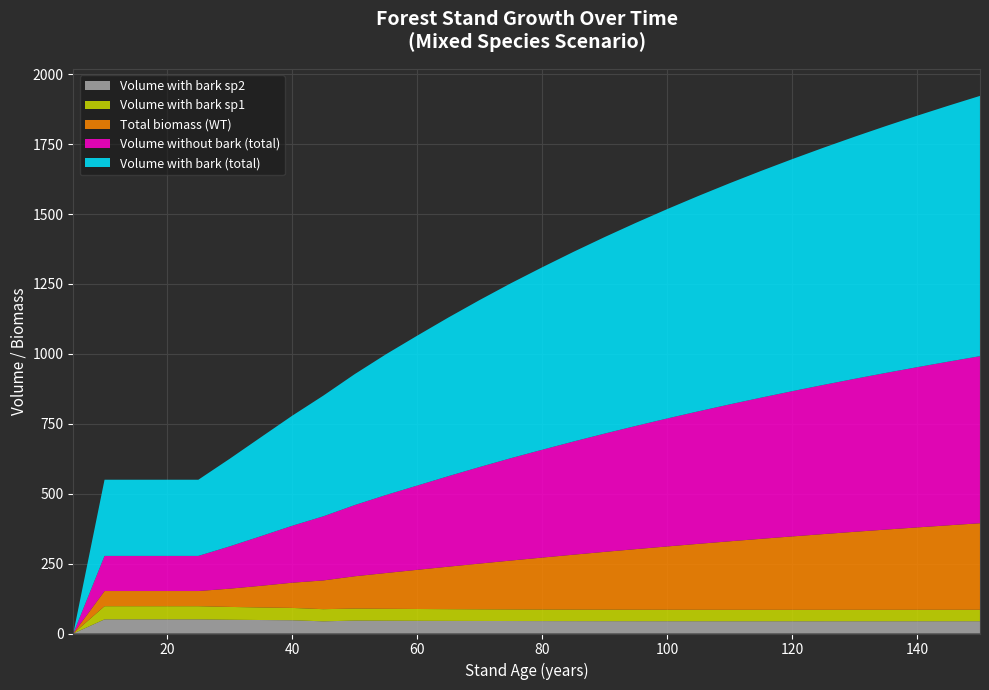

Reading left to right, what are all the values shown in this chart?

V_con_corteza: 0.0	272.5	272.5	272.5	272.5	313.1	353.9	393.5	431.7	468.3	503.2	536.1	567.5	597.3	625.7	652.7	678.4	703.0	726.4	748.9	770.4	791.1	810.9	830.0	848.4	866.0	883.1	899.6	915.5	930.9
V_sin_corteza: 0.0	125.6	125.6	125.6	125.6	151.2	177.4	203.6	229.4	254.6	279.0	301.3	323.8	345.4	366.2	385.6	404.8	423.1	440.8	457.7	474.1	489.8	504.9	519.5	533.6	547.3	560.4	573.2	585.6	597.5
V_con_corteza_sp1: 0.0	47.0	47.0	47.0	47.0	45.8	44.9	44.1	43.5	43.0	42.6	42.3	42.0	41.7	41.5	41.4	41.2	41.1	41.0	41.0	40.9	40.9	40.9	40.8	40.8	40.9	40.9	40.9	40.9	40.9
V_con_corteza_sp2: 0.0	50.6	50.6	50.6	50.6	49.2	48.2	47.4	43.5	46.2	45.8	45.4	45.1	44.8	44.6	44.5	44.3	44.2	44.1	44.0	44.0	43.9	43.9	43.9	43.9	43.9	43.9	43.9	44.0	44.0
WT: 0.0	54.3	54.3	54.3	54.3	65.2	77.5	90.1	102.8	115.5	128.0	140.1	152.0	163.6	174.8	185.8	196.4	206.7	216.7	226.4	235.9	245.0	253.9	262.6	270.9	279.1	287.0	294.7	302.2	309.5